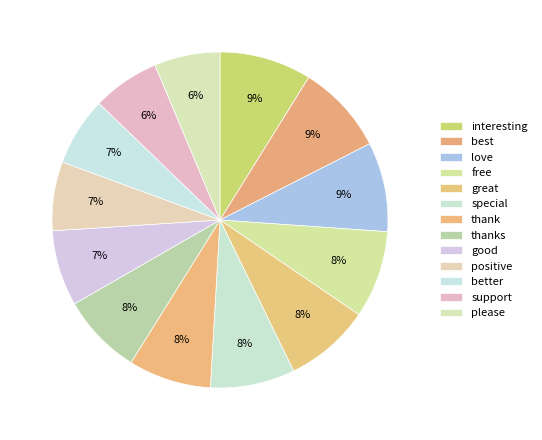

What portion of the pie excludes thank?

92.0%